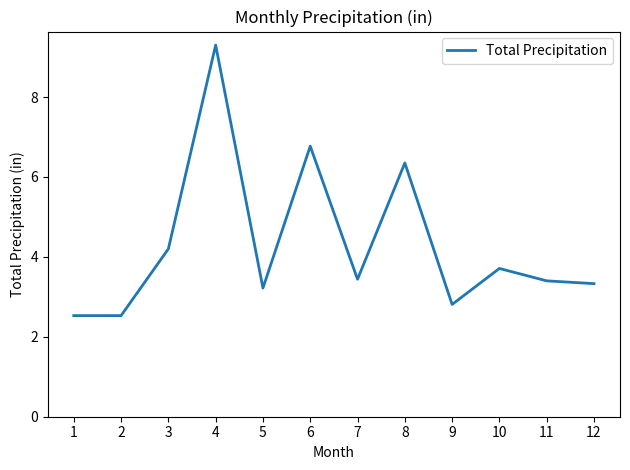

At which label does the data first exceed 3?

3